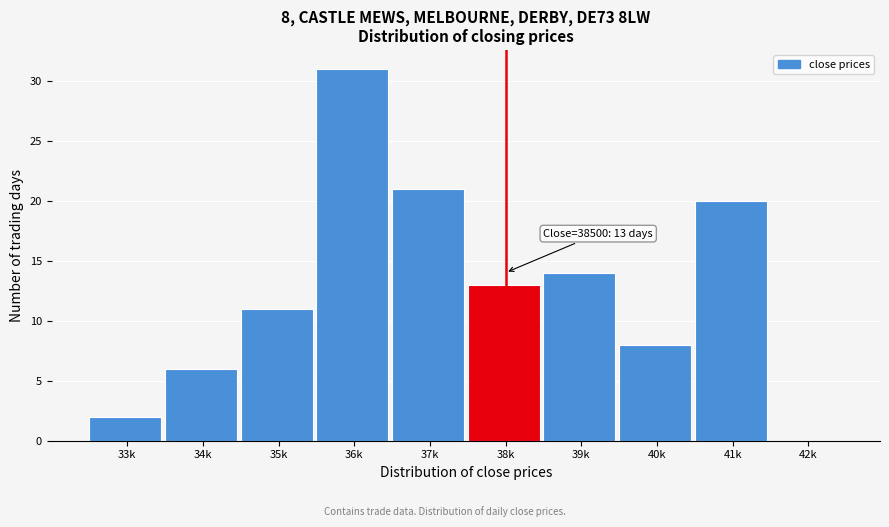

Reading left to right, what are all the values shown in this chart?

33k=2	34k=6	35k=11	36k=31	37k=21	38k=13	39k=14	40k=8	41k=20	42k=0